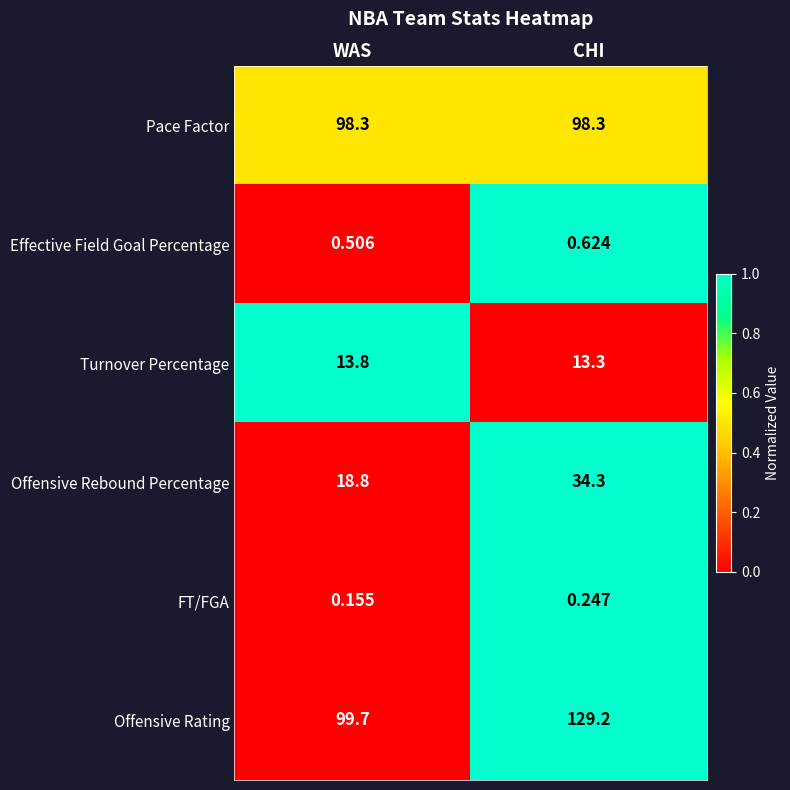

At which label does Offensive Rating first exceed 129?

CHI